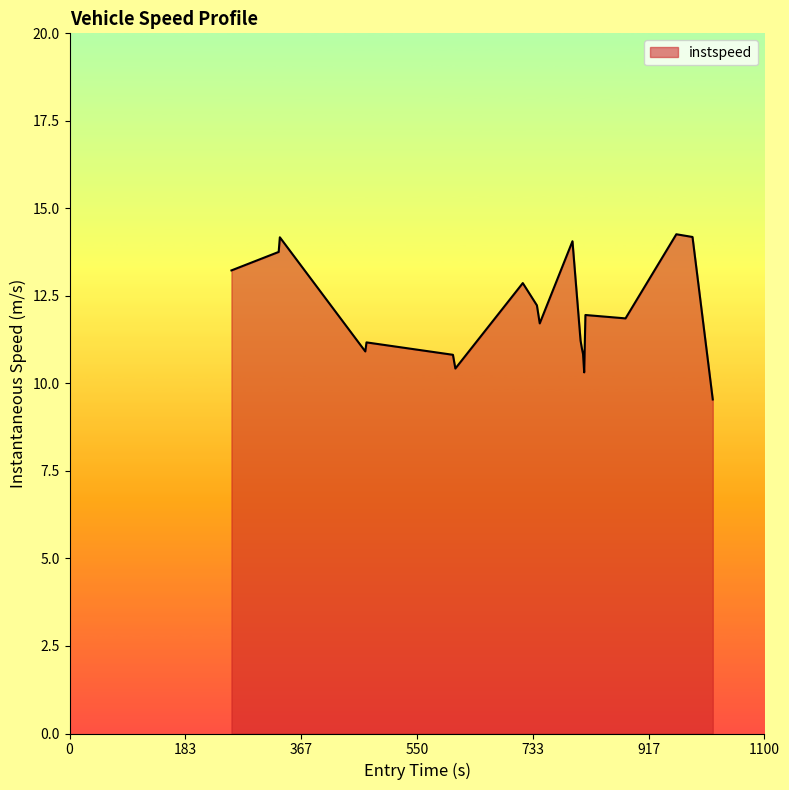

What is the greatest value displayed?

14.3